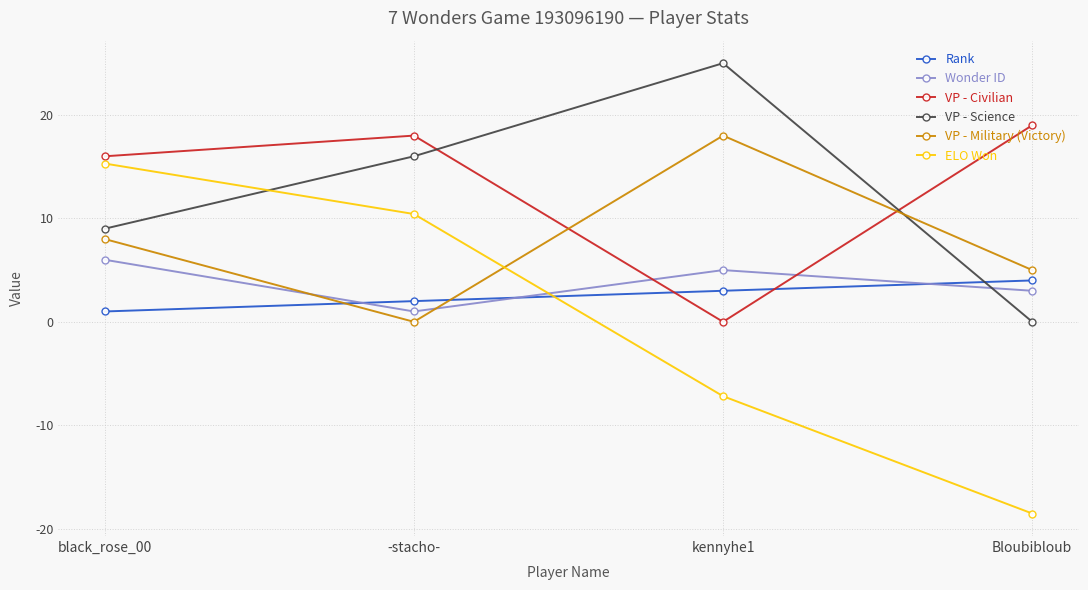

What is the difference between the highest and lowest values at kennyhe1?

32.2